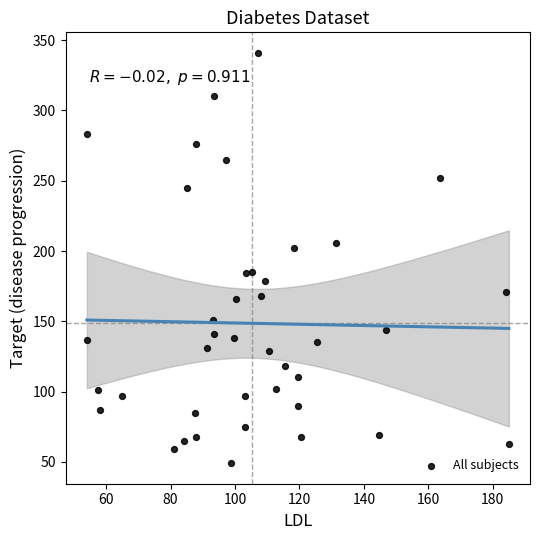

What is the range of Y values (max minus min)?

292